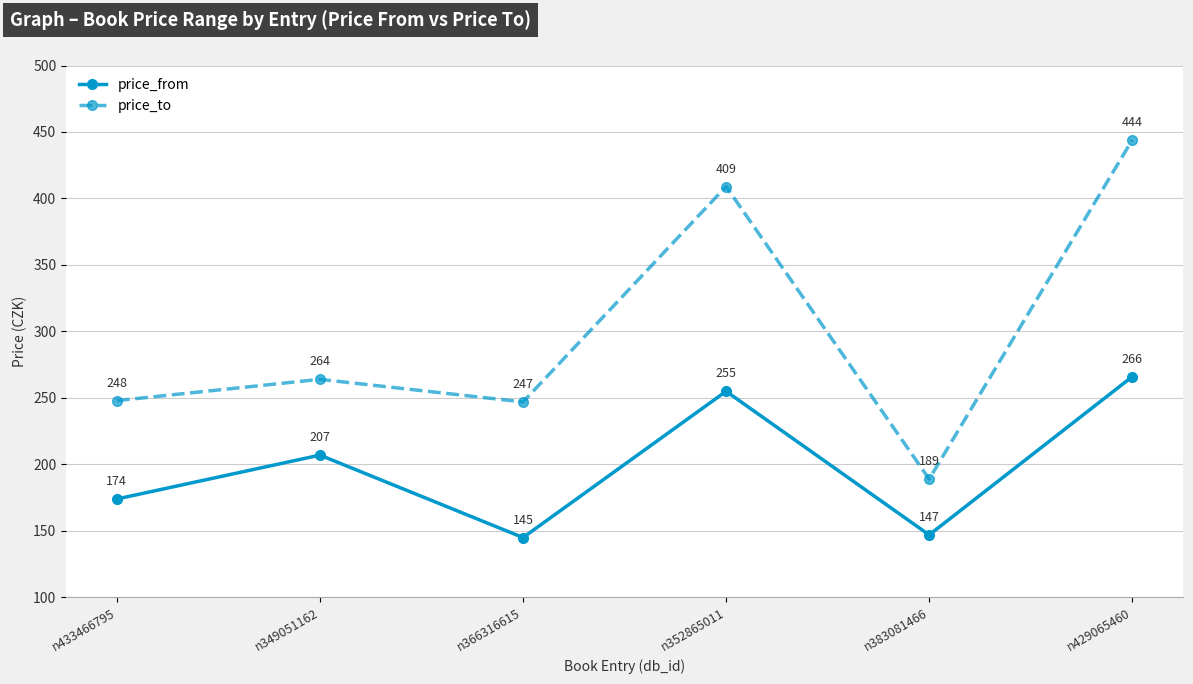

True or false: price_to and price_from intersect in this chart.

False